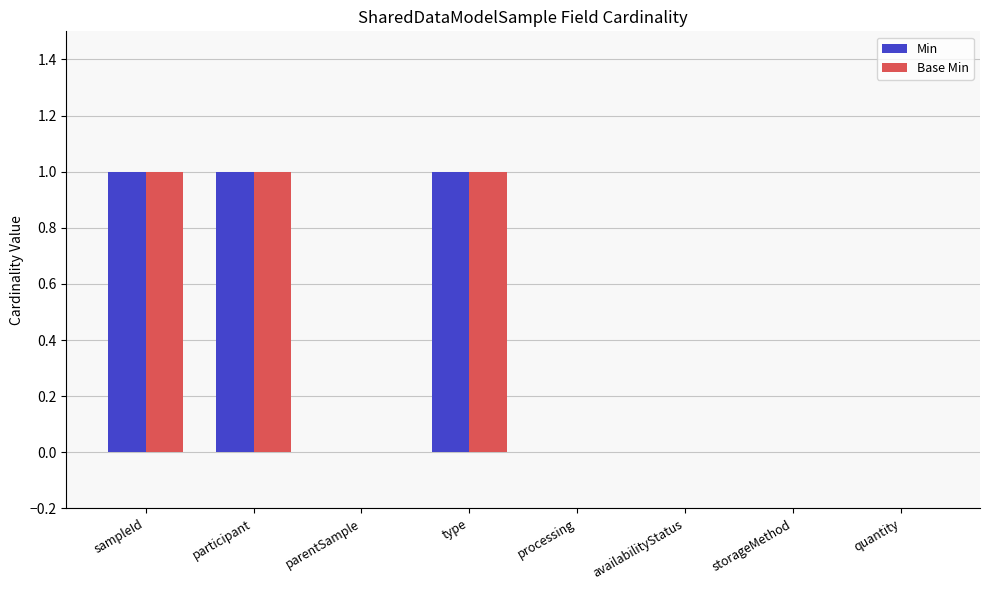

What is the sum of all Base Min values?

3